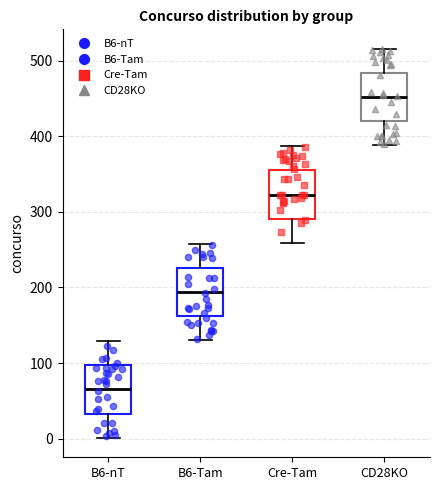

Which box has the lowest median line?

B6-nT